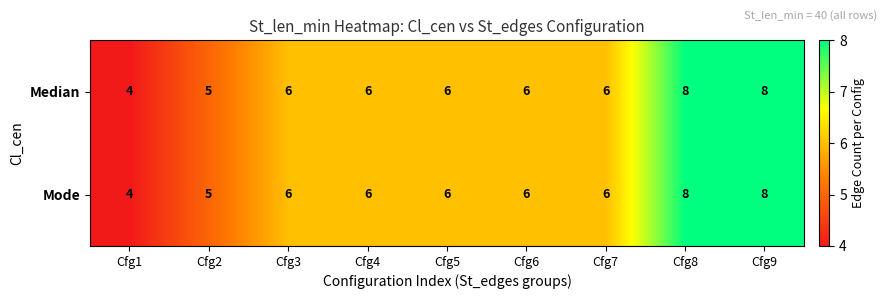

True or false: Mode has a value of 11 at Cfg9.

False